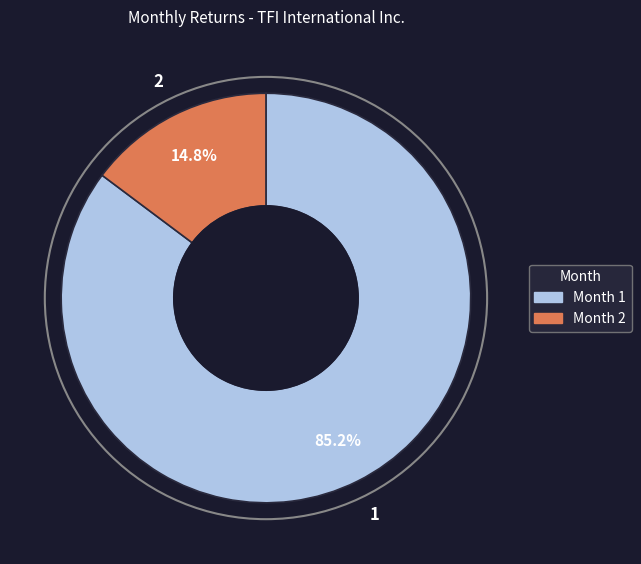

Is there a majority slice in this chart?

Yes